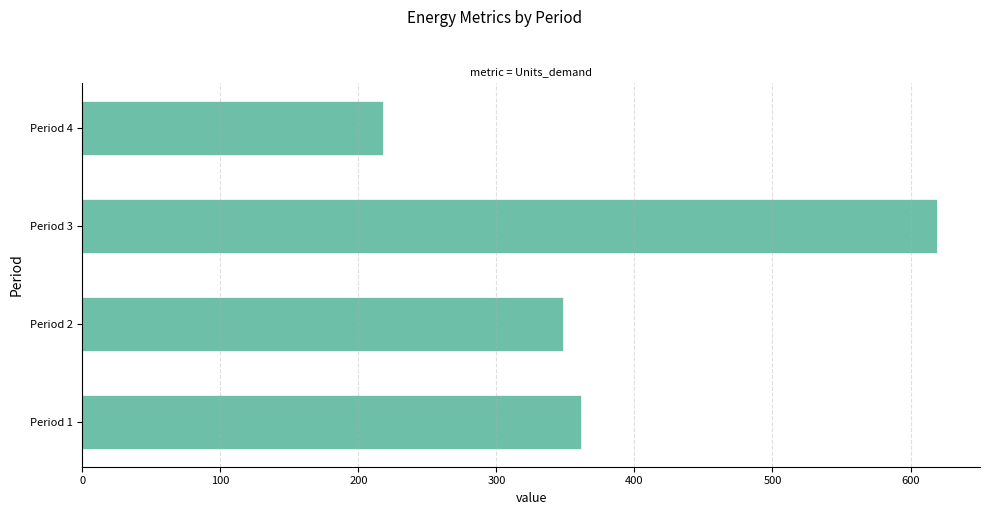

Is it true that the value at Period 1 is 361.3?

True